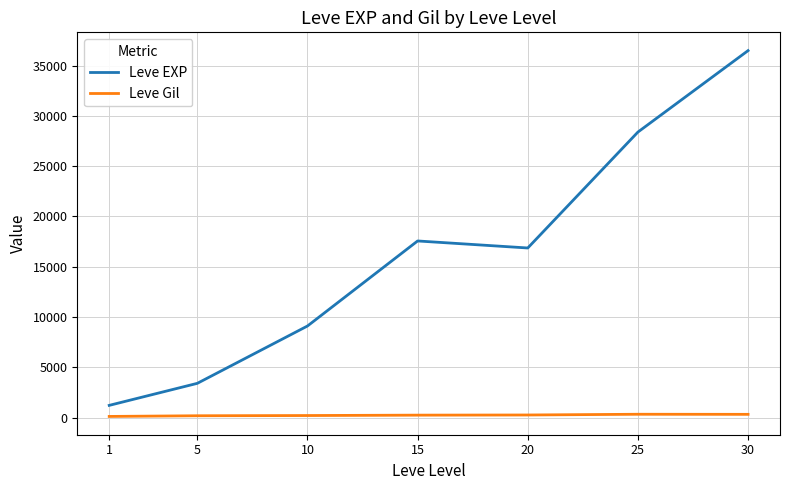

The value of Leve EXP at 25 is 28393.3. True or false?

True